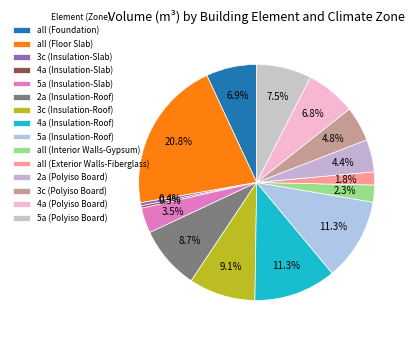

Approximately how many times larger is the value at 3c (Insulation-Roof) compared to 2a (Polyiso Board)?

2.1